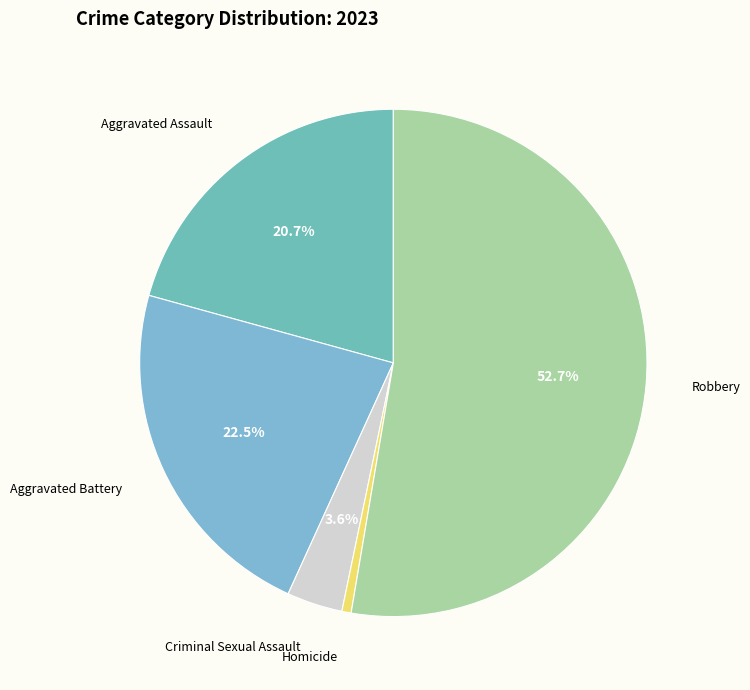

True or false: Homicide accounts for 1% of the total.

True